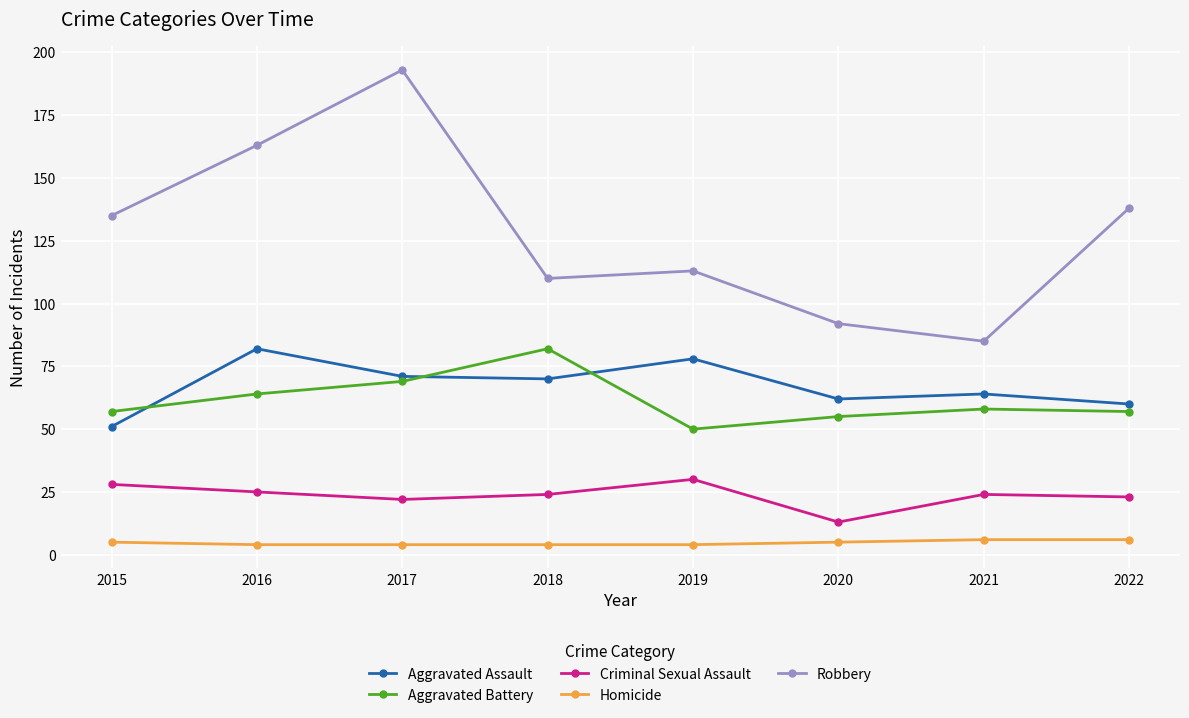

What is the highest value of the Aggravated Assault series?

82